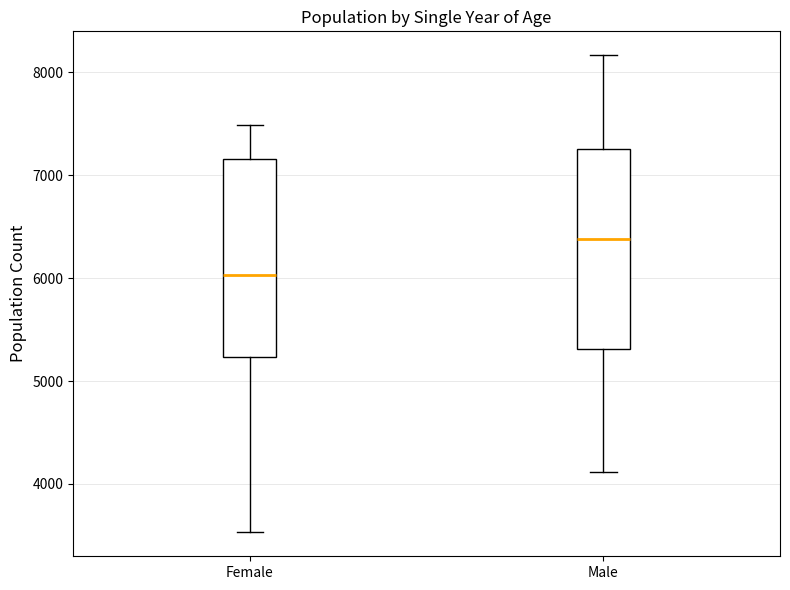

Which box's median line is the lowest?

Female